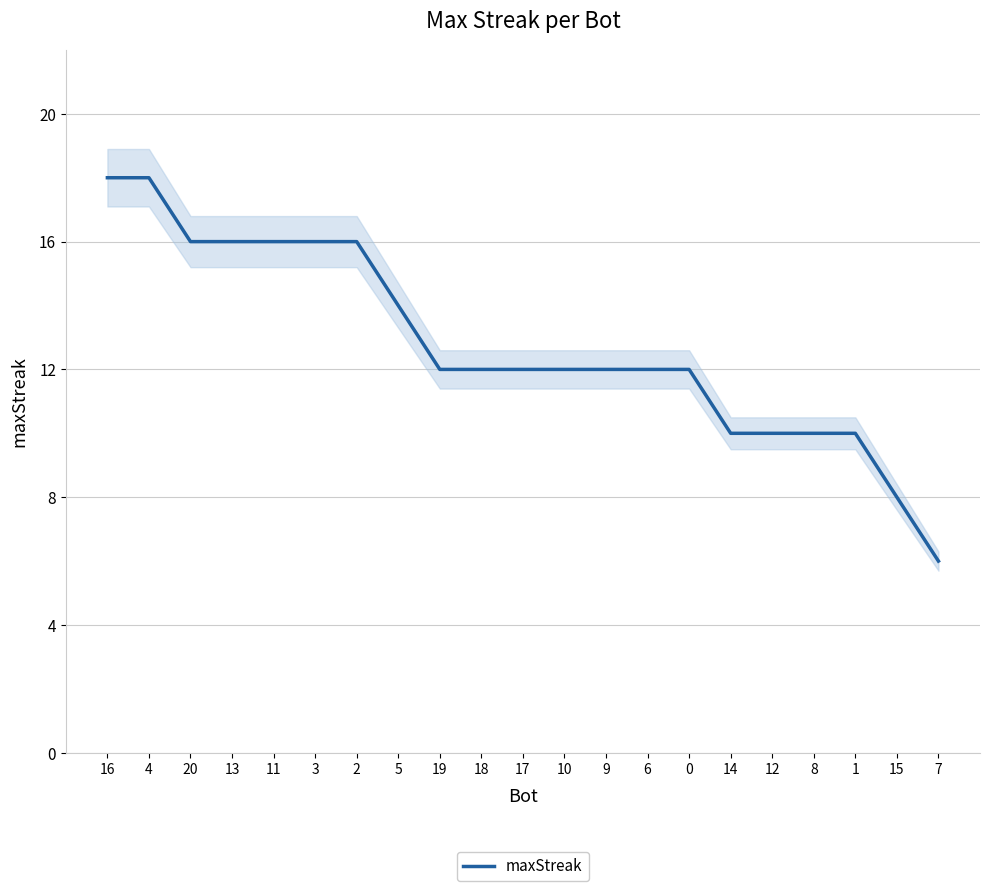

What is the label of the 17th point from the left?

12